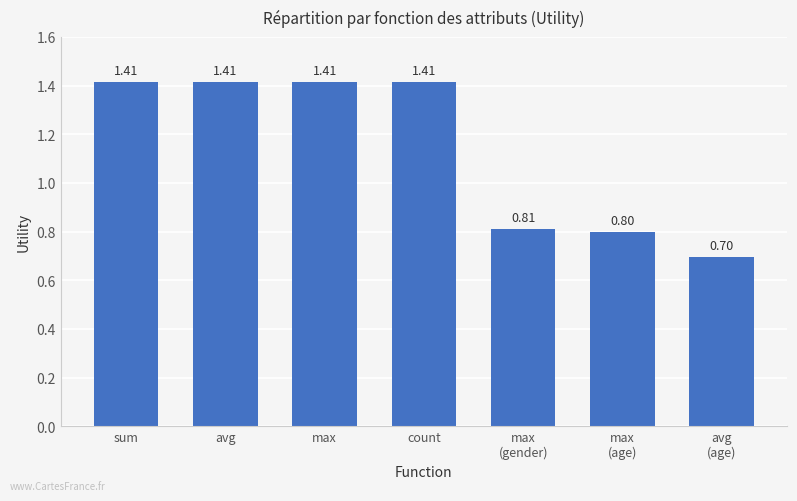

What is the label of the 1st bar from the left?

sum